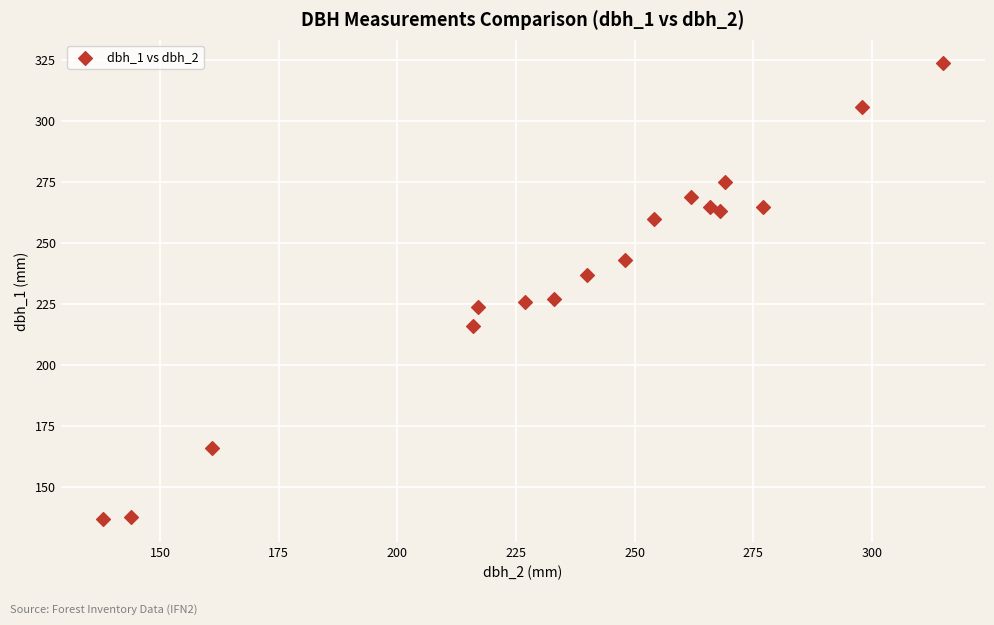

What is the range of X values (max minus min)?

177